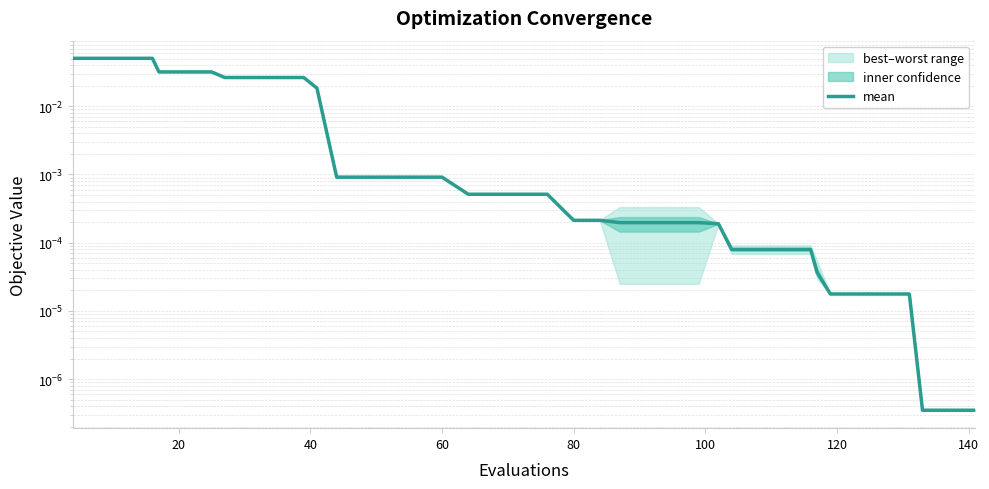

The value at 140 is 0.0. True or false?

True